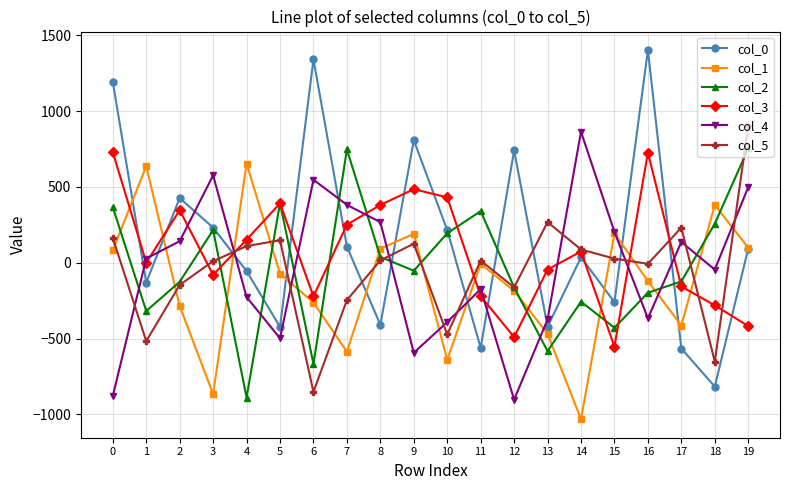

What is the maximum value shown in the chart?

1402.6